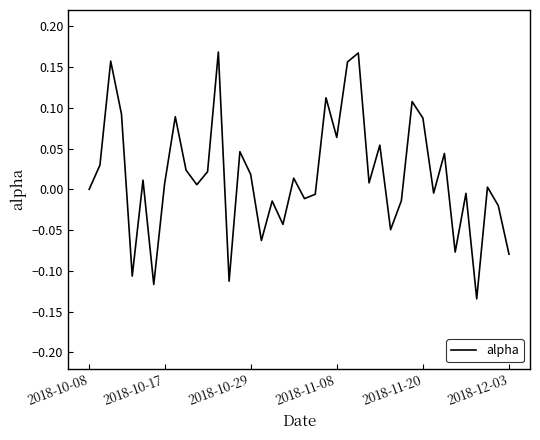

The value at 2018-11-08 is 0.0. True or false?

False